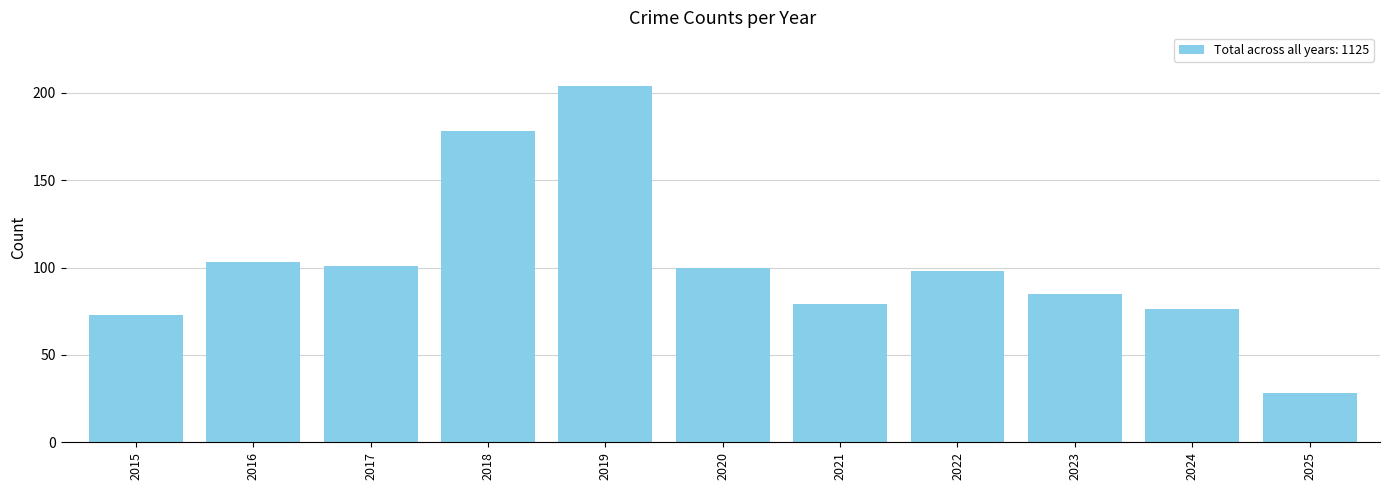

Reading left to right, what are all the values shown in this chart?

2015=73	2016=103	2017=101	2018=178	2019=204	2020=100	2021=79	2022=98	2023=85	2024=76	2025=28